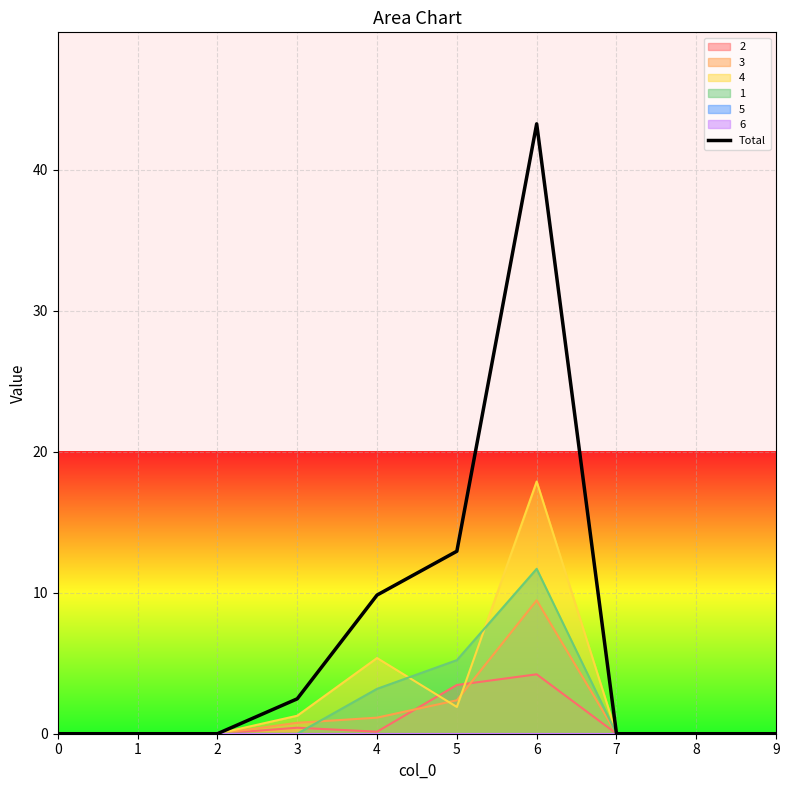

How many lines are shown in the chart?

1